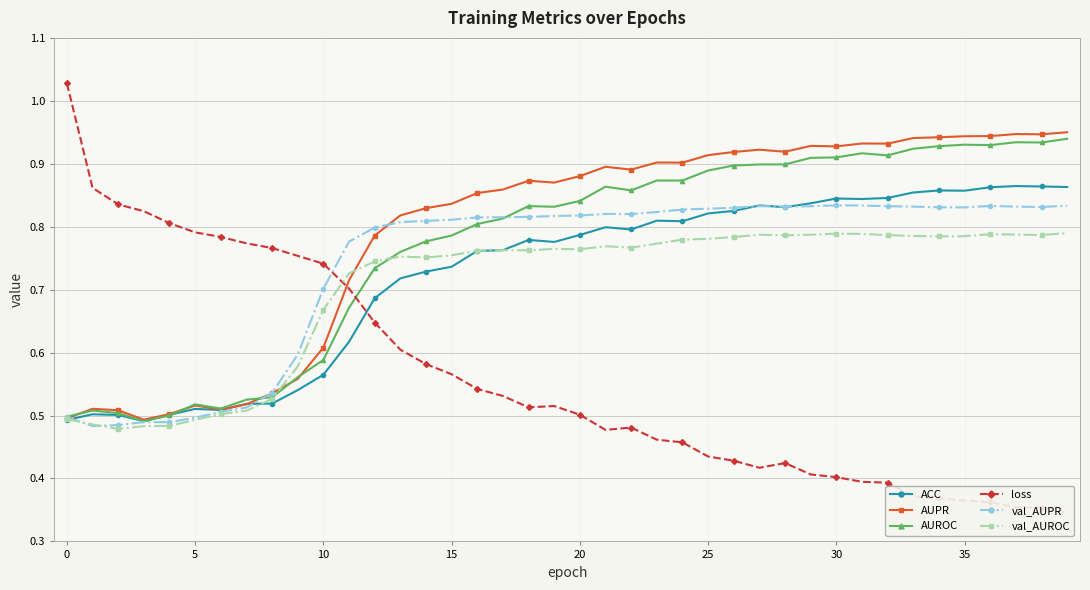

What value does the val_AUROC series have at 14?

0.8